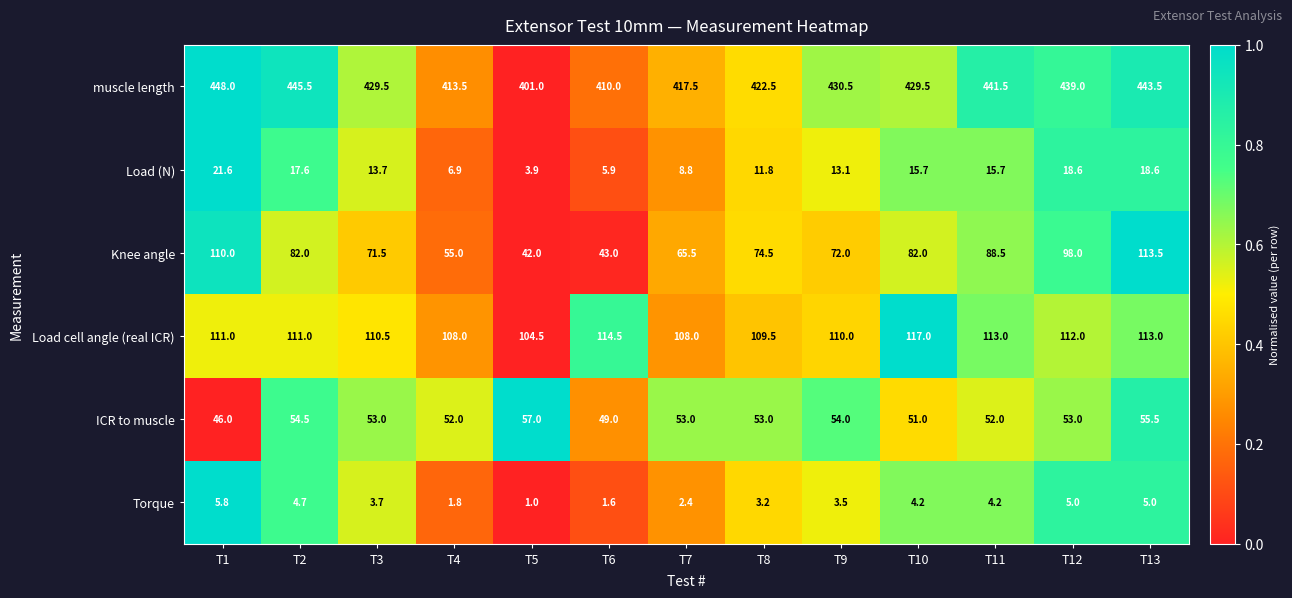

Rank the series by their maximum value, from lowest to highest.

Torque, Load (N), ICR to muscle, Knee angle, Load cell angle (real ICR), muscle length